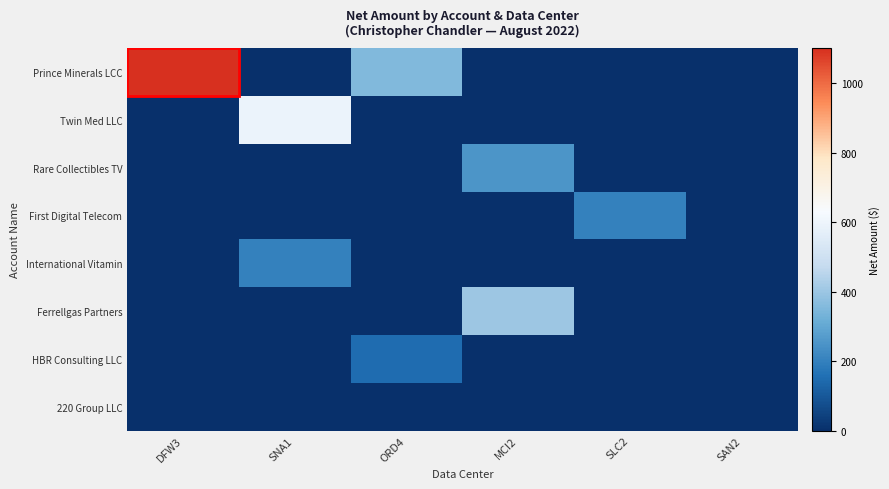

List the series in order of their peak value, lowest first.

220 Group LLC, HBR Consulting LLC, First Digital Telecom, International Vitamin, Rare Collectibles TV, Ferrellgas Partners, Twin Med LLC, Prince Minerals LCC